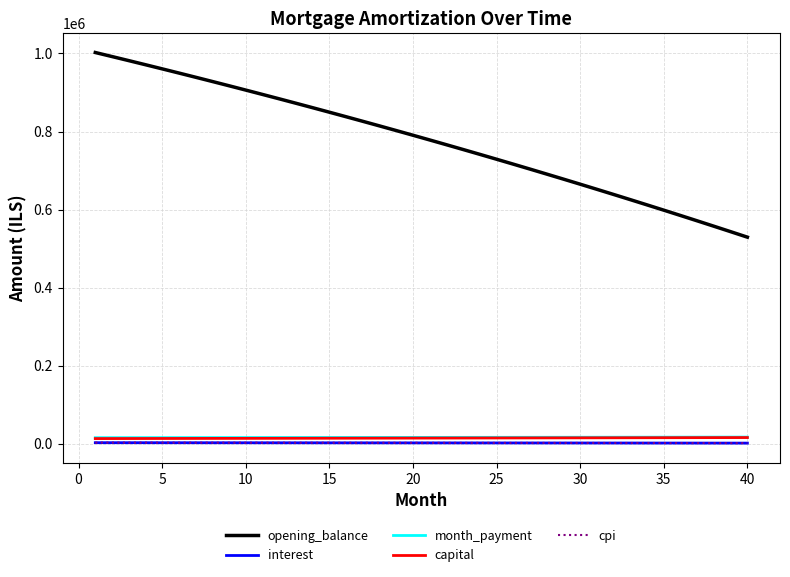

What is the difference between the maximum and minimum values in the cpi series?

1190.0